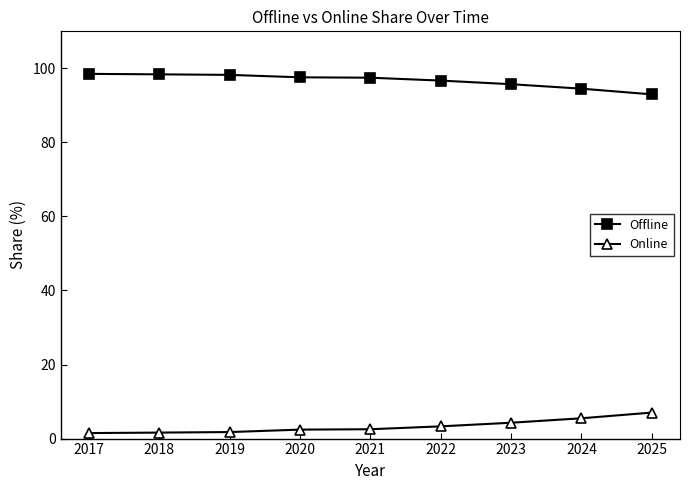

Where does the Offline series first go above 97?

2017